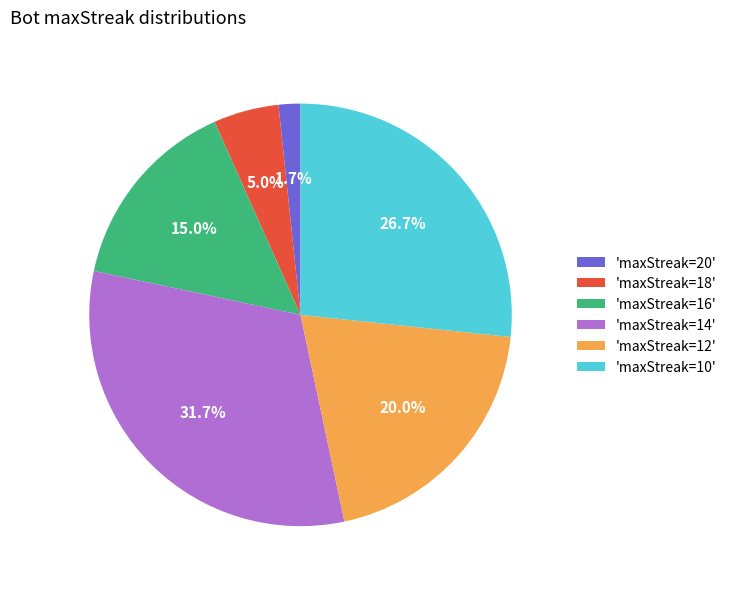

How many slices are in this pie chart?

6